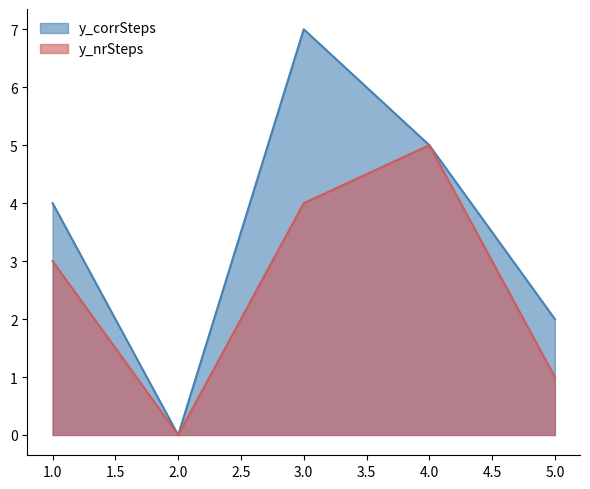

True or false: y_corrSteps and y_nrSteps cross at least once.

False